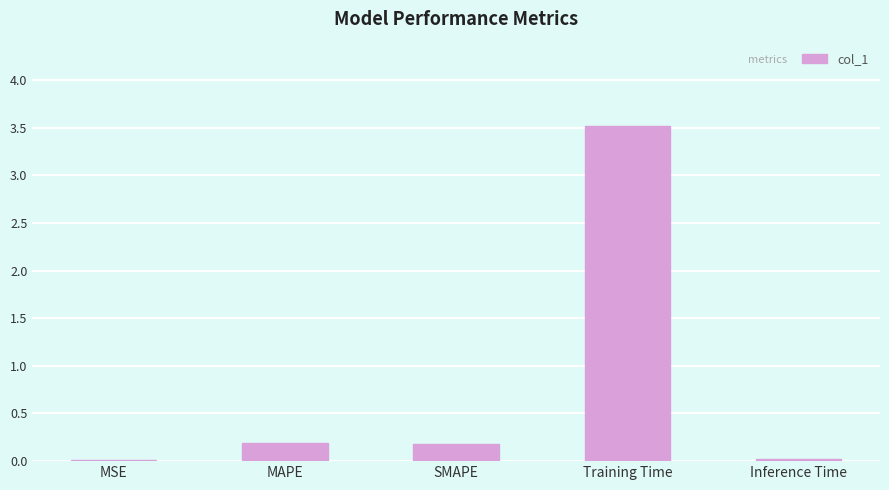

The chart shows a value of 0.0 at Inference Time. True or false?

True